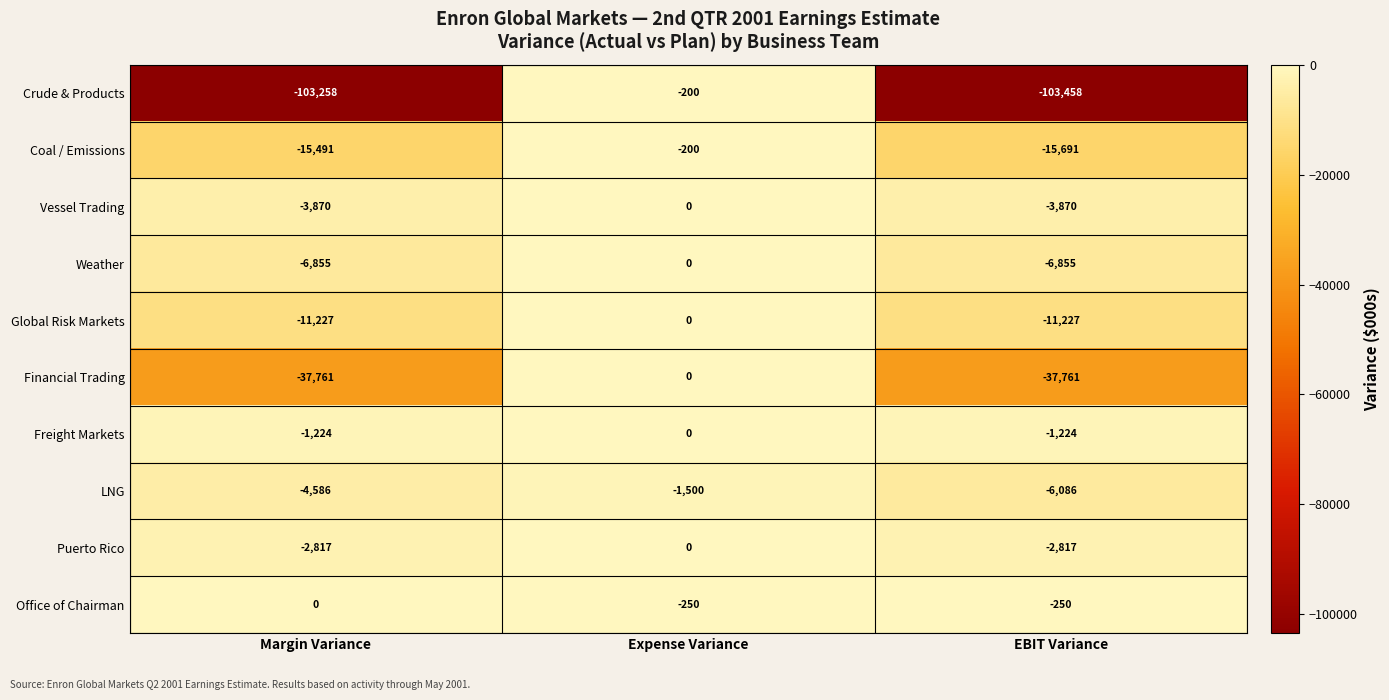

How many series are shown in this chart?

10